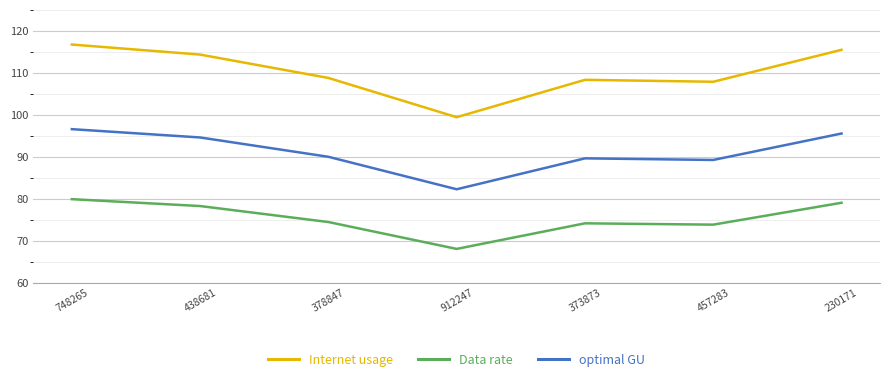

What is the highest value of the optimal GU series?

96.6